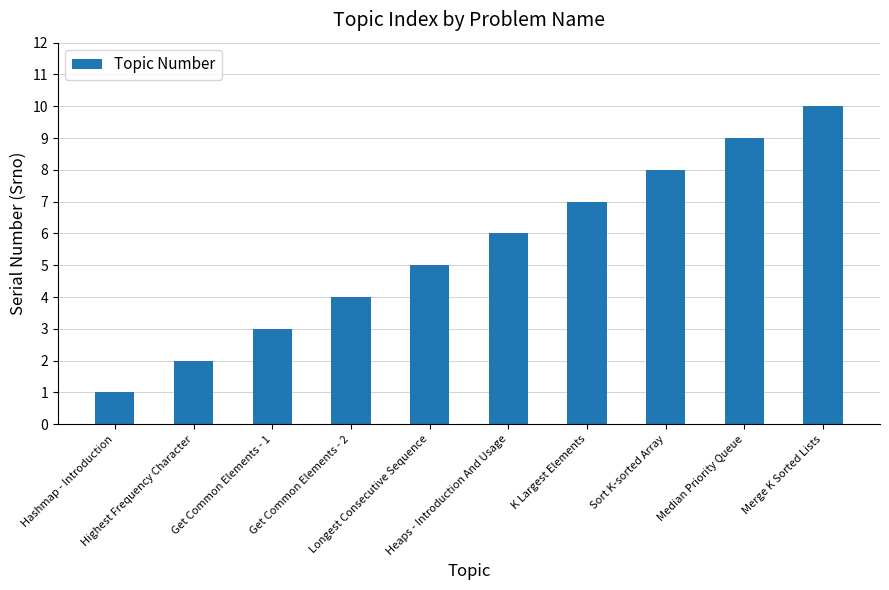

What is the ratio of the value at Hashmap - Introduction to the value at Get Common Elements - 1?

0.3